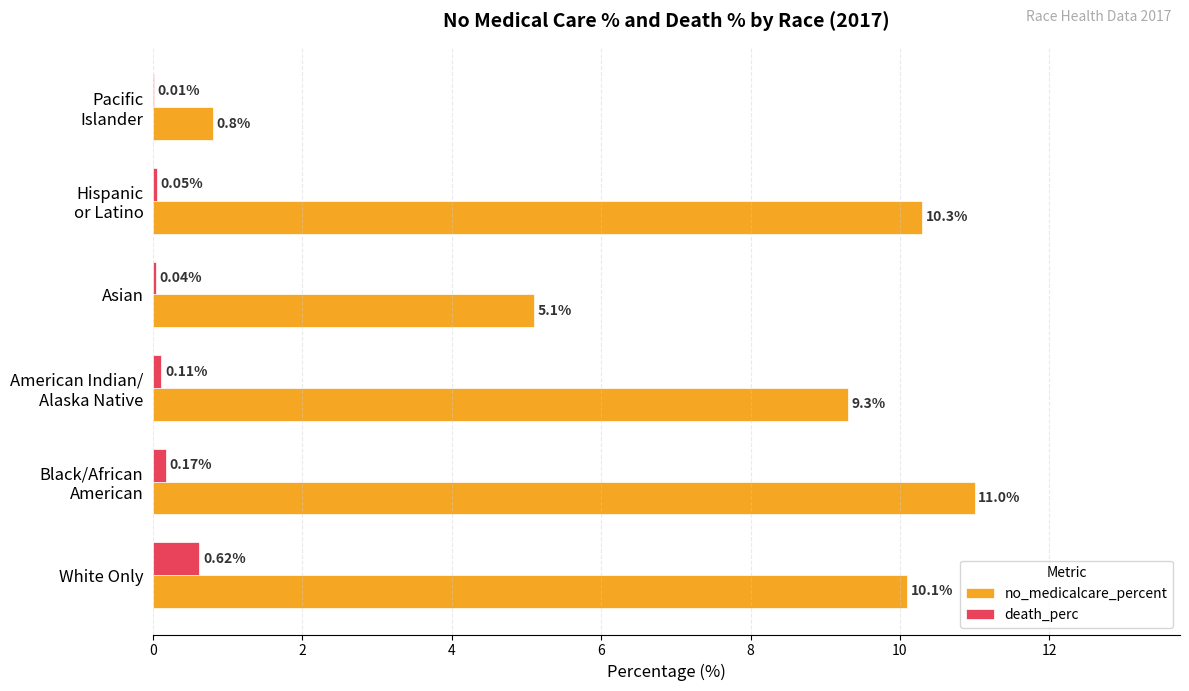

Where is no_medicalcare_percent nearest to the value 5?

Asian